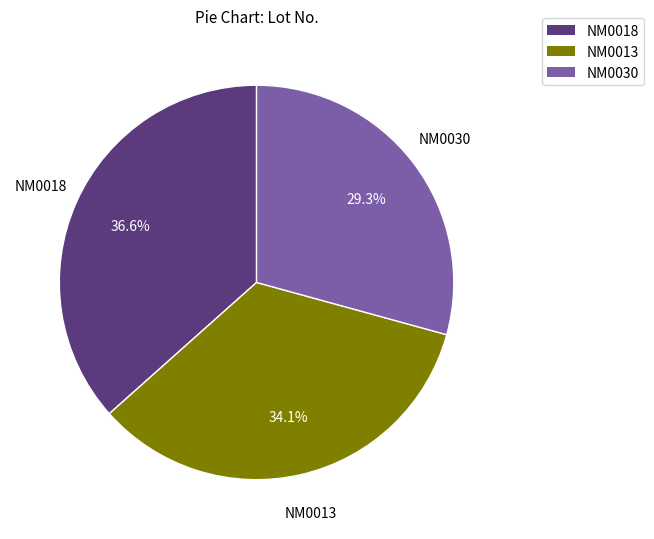

Rank the categories by value from lowest to highest.

NM0030, NM0013, NM0018